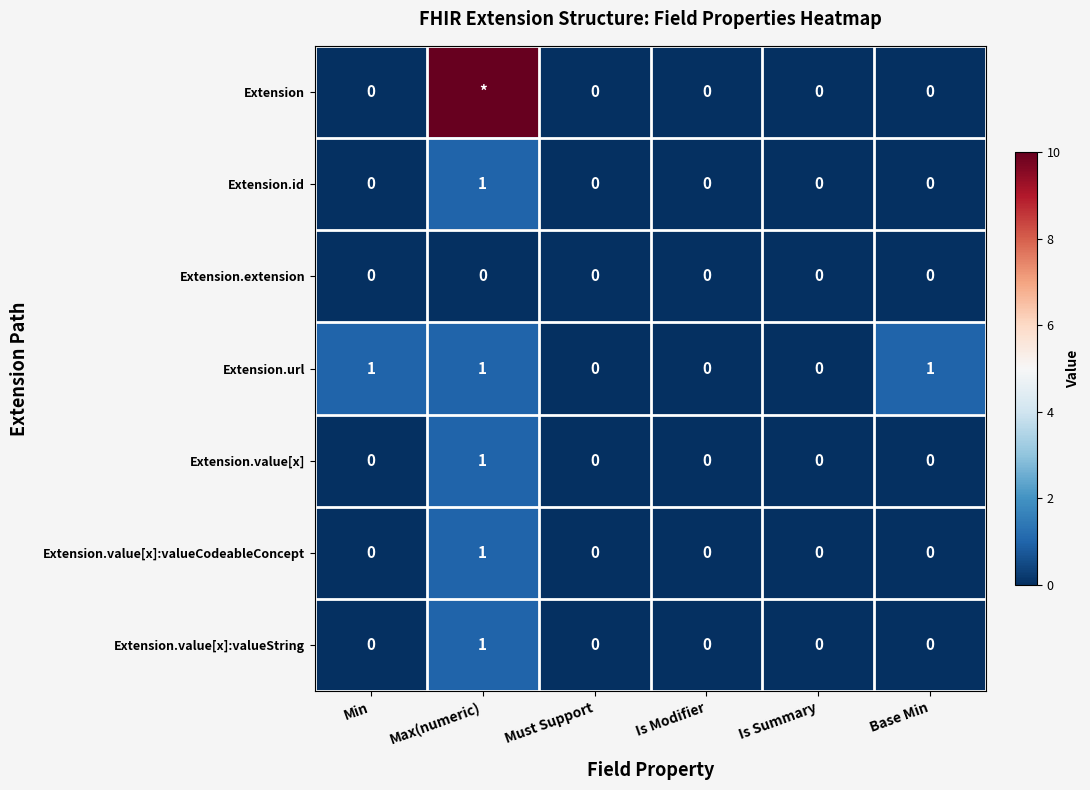

How many Extension.value[x] values are between 0 and 1?

6